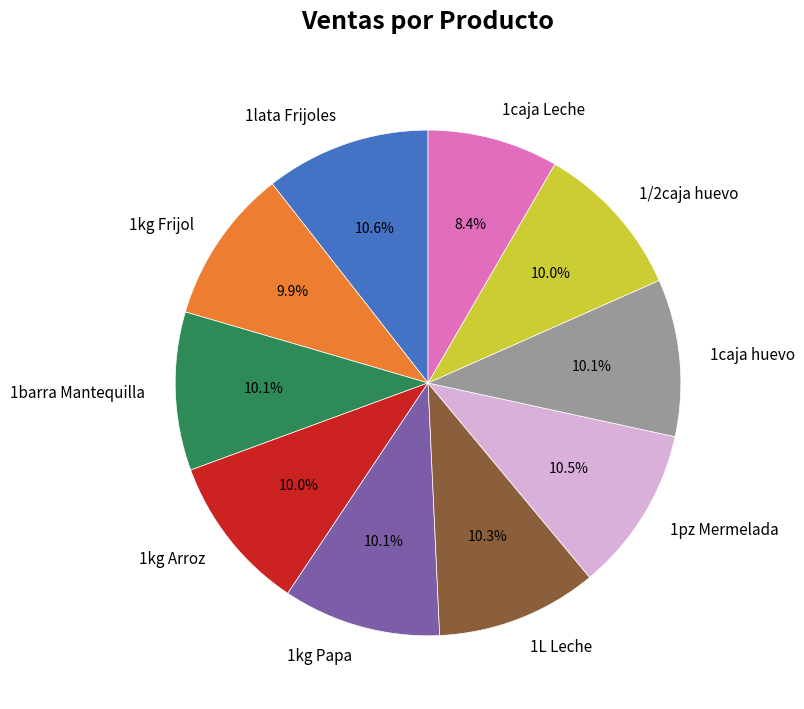

What is the ratio of the value at 1L Leche to the value at 1lata Frijoles?

1.0